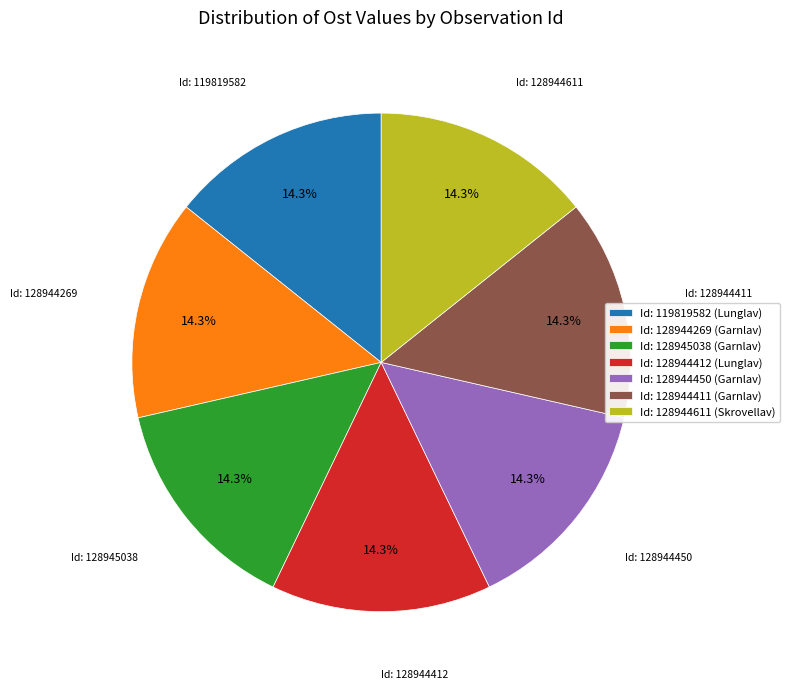

What percentage is NOT represented by Id: 128944269 (Garnlav)?

85.7%